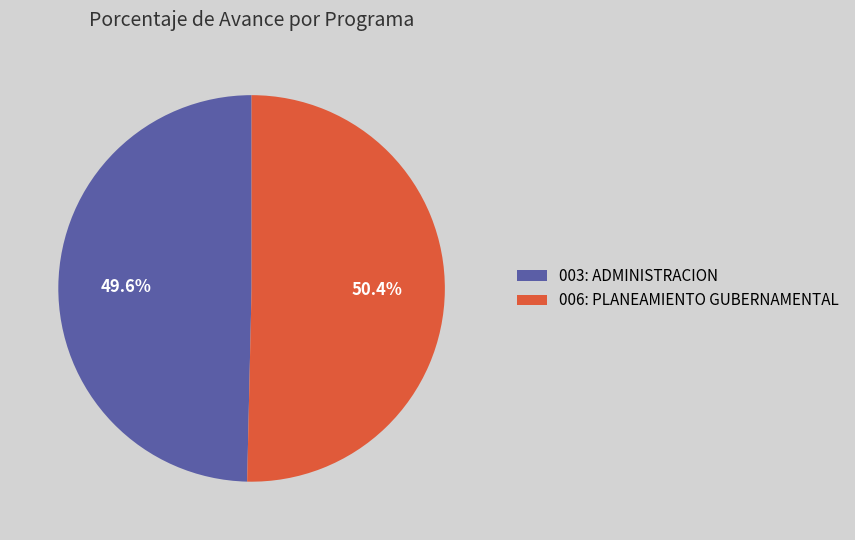

Which category has the smallest portion of the pie?

003: ADMINISTRACION